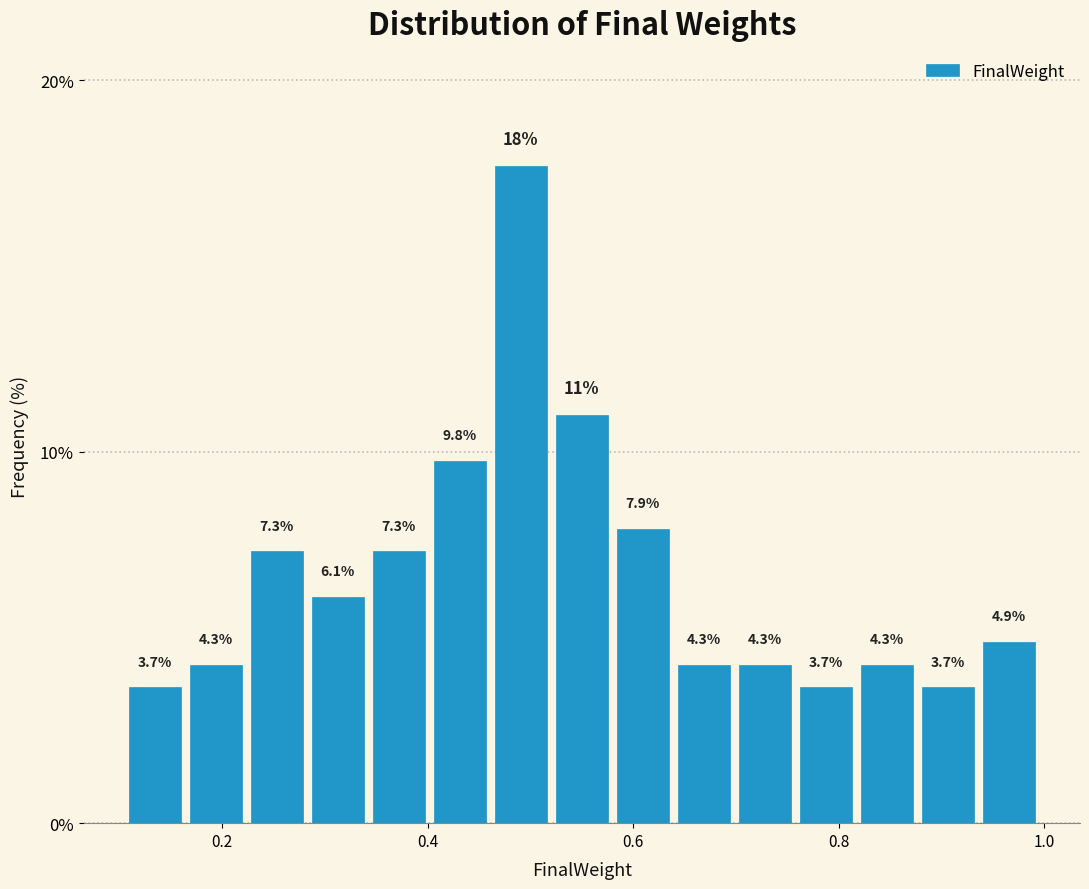

Around what value on the x-axis is the tallest bar? Give the approximate position of its centre, as read against the axis.

0.50